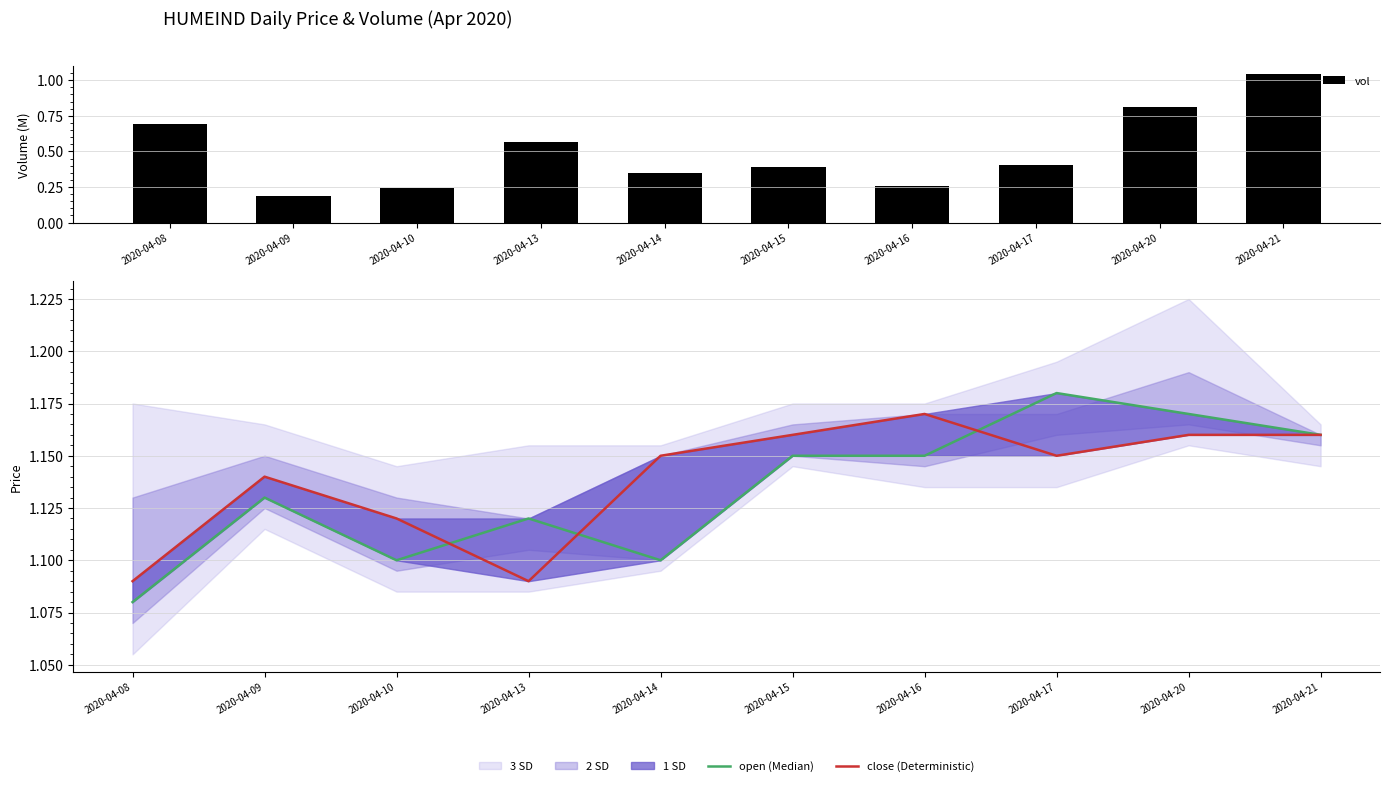

Reading right to left, what are all the values shown in this chart?

vol: 2020-04-21=1.0	2020-04-20=0.8	2020-04-17=0.4	2020-04-16=0.3	2020-04-15=0.4	2020-04-14=0.3	2020-04-13=0.6	2020-04-10=0.2	2020-04-09=0.2	2020-04-08=0.7
open (Median): 2020-04-21=1.2	2020-04-20=1.2	2020-04-17=1.2	2020-04-16=1.1	2020-04-15=1.1	2020-04-14=1.1	2020-04-13=1.1	2020-04-10=1.1	2020-04-09=1.1	2020-04-08=1.1
close (Deterministic): 2020-04-21=1.2	2020-04-20=1.2	2020-04-17=1.1	2020-04-16=1.2	2020-04-15=1.2	2020-04-14=1.1	2020-04-13=1.1	2020-04-10=1.1	2020-04-09=1.1	2020-04-08=1.1